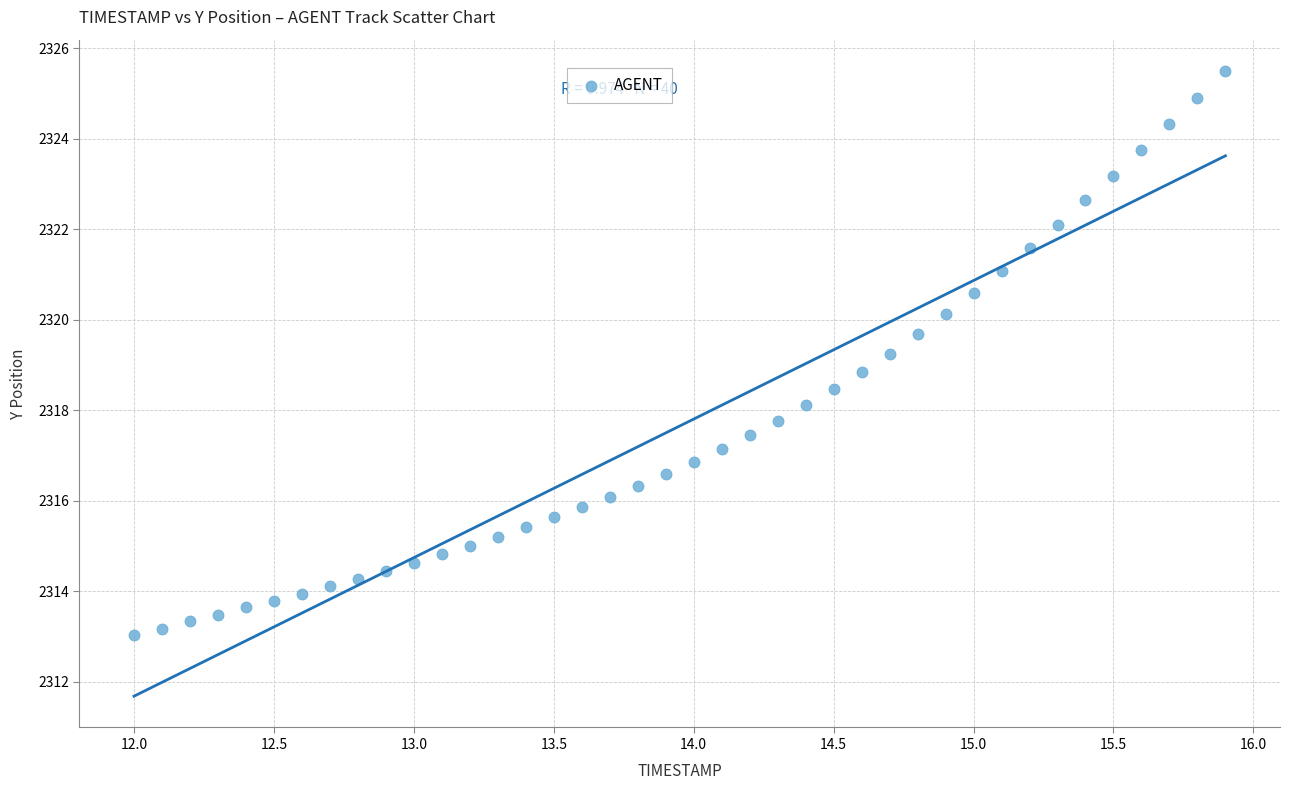

What is the range of Y values (max minus min)?

12.5